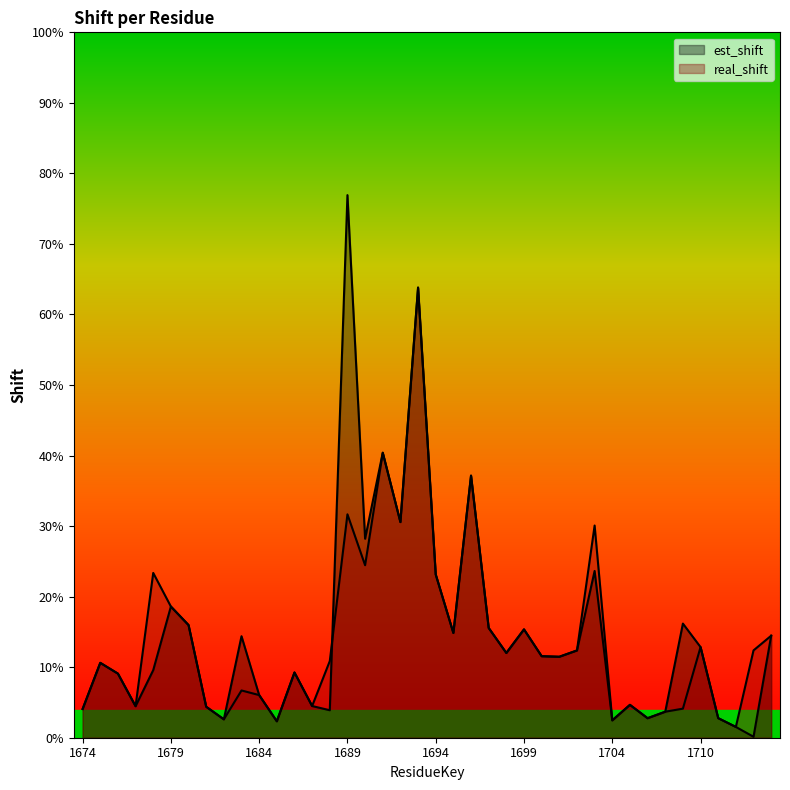

At which label does est_shift reach its peak?

1689